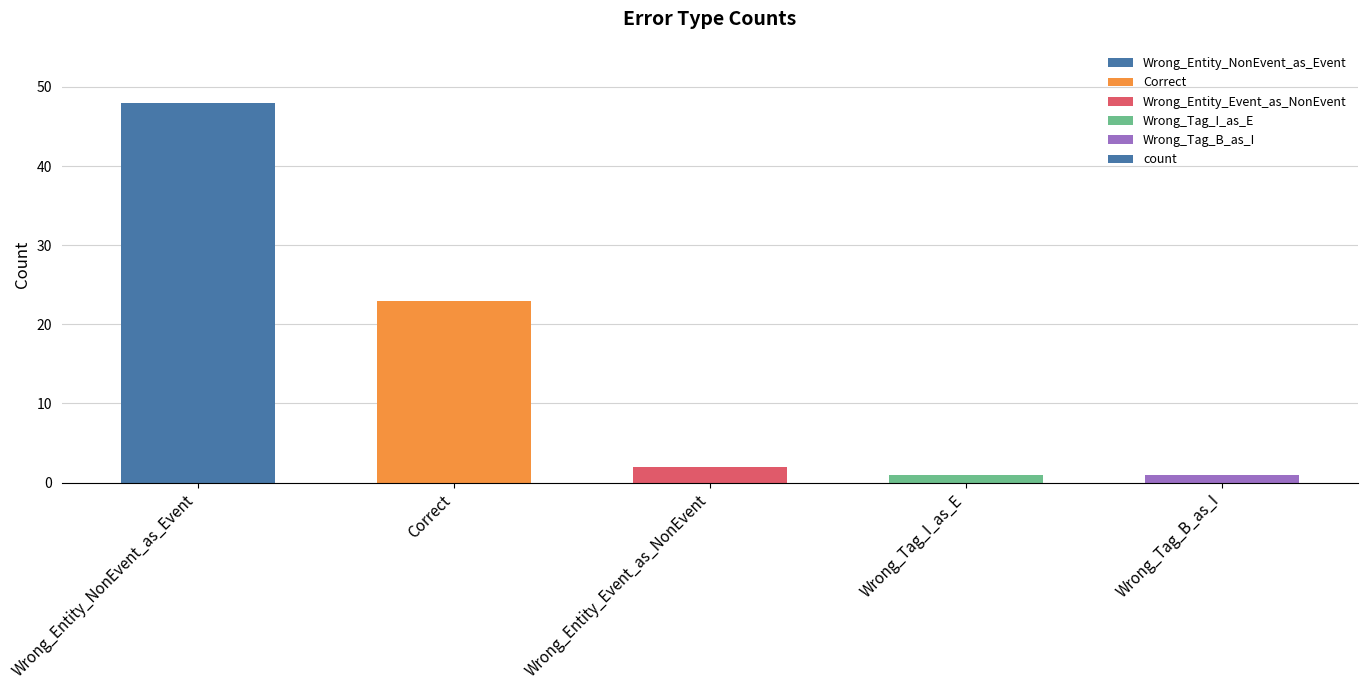

Which has a higher value, Wrong_Tag_B_as_I or Correct?

Correct